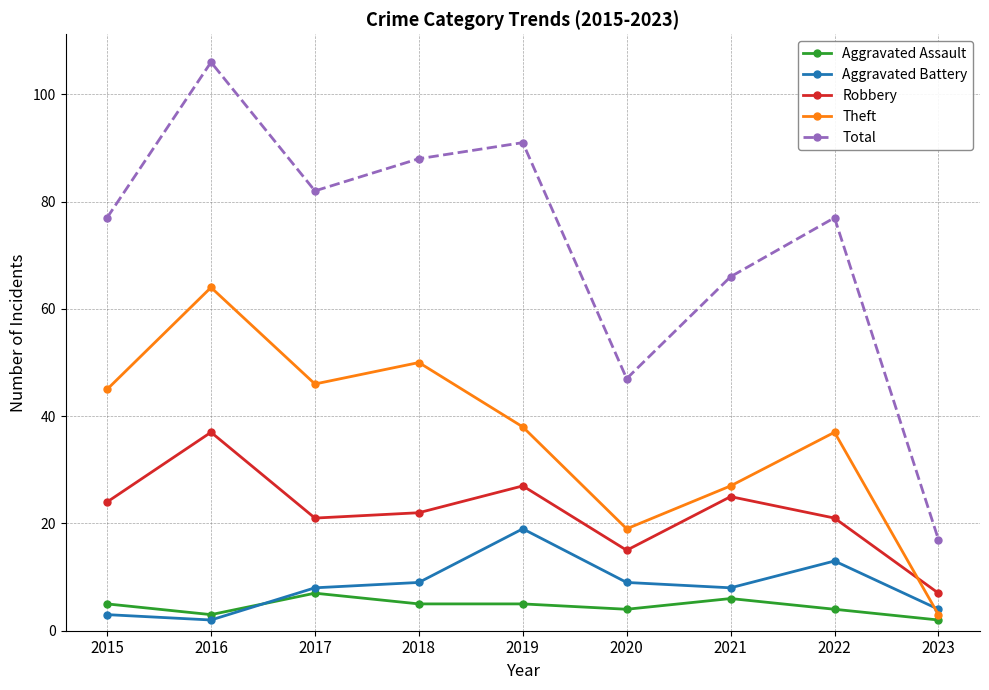

How many data points does each series have?

9